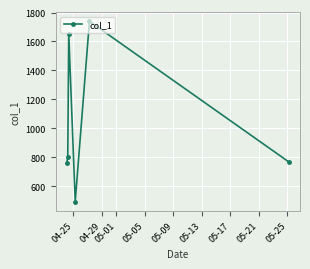

How many points are higher than both their immediate neighbors (excluding endpoints)?

2